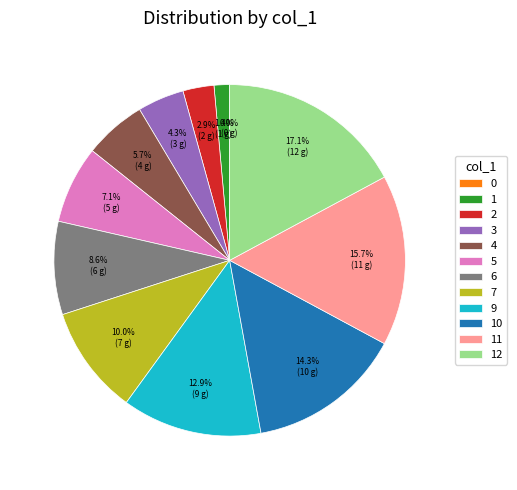

Combined, do 3 and 2 account for over 50%?

No